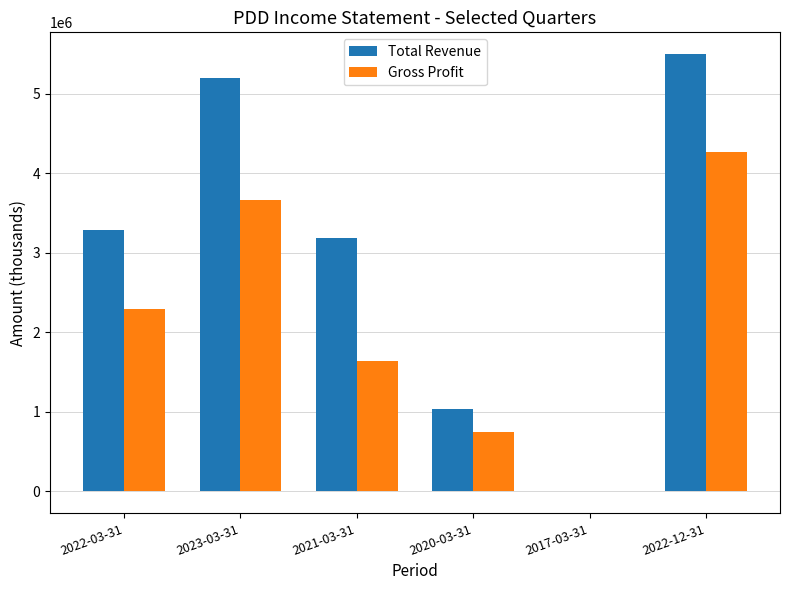

How many values in Gross Profit are above zero?

5